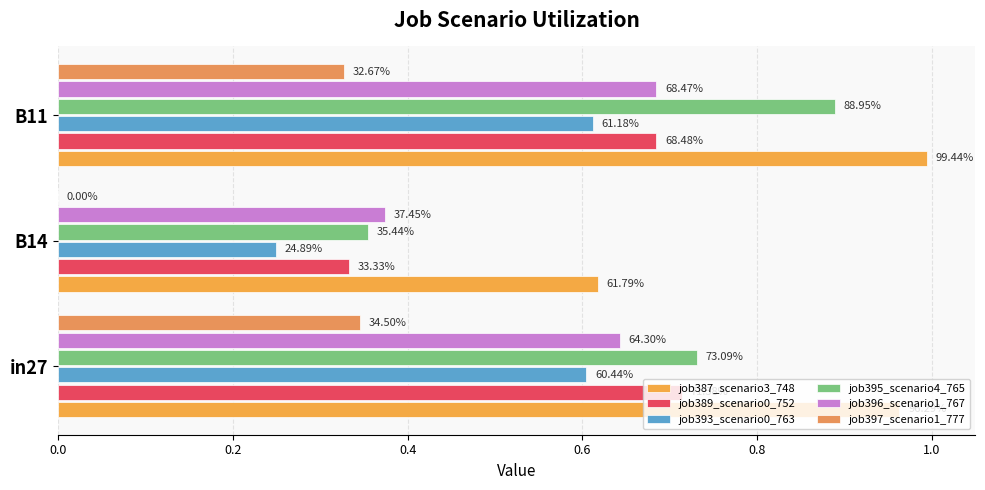

How many job389_scenario0_752 values are between 0 and 1?

3